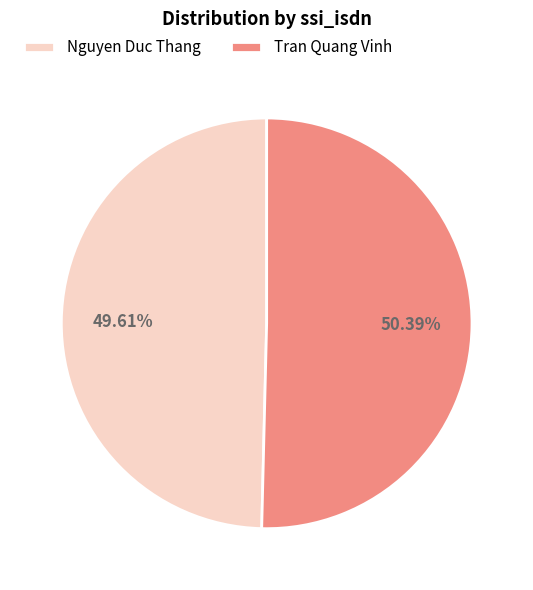

What is the total percentage of Tran Quang Vinh and Nguyen Duc Thang?

100.0%